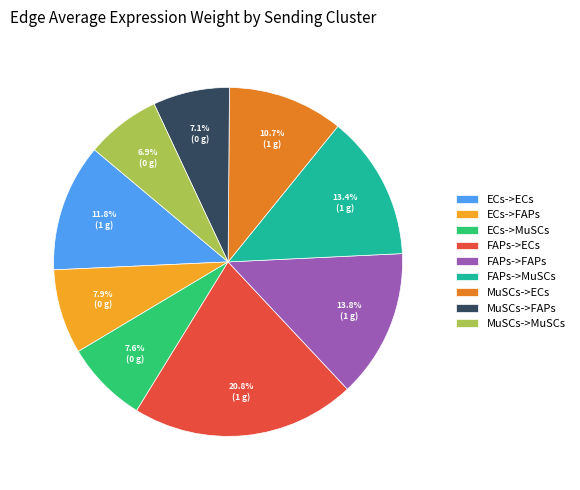

Is the sum of ECs->FAPs and FAPs->ECs greater than half?

No